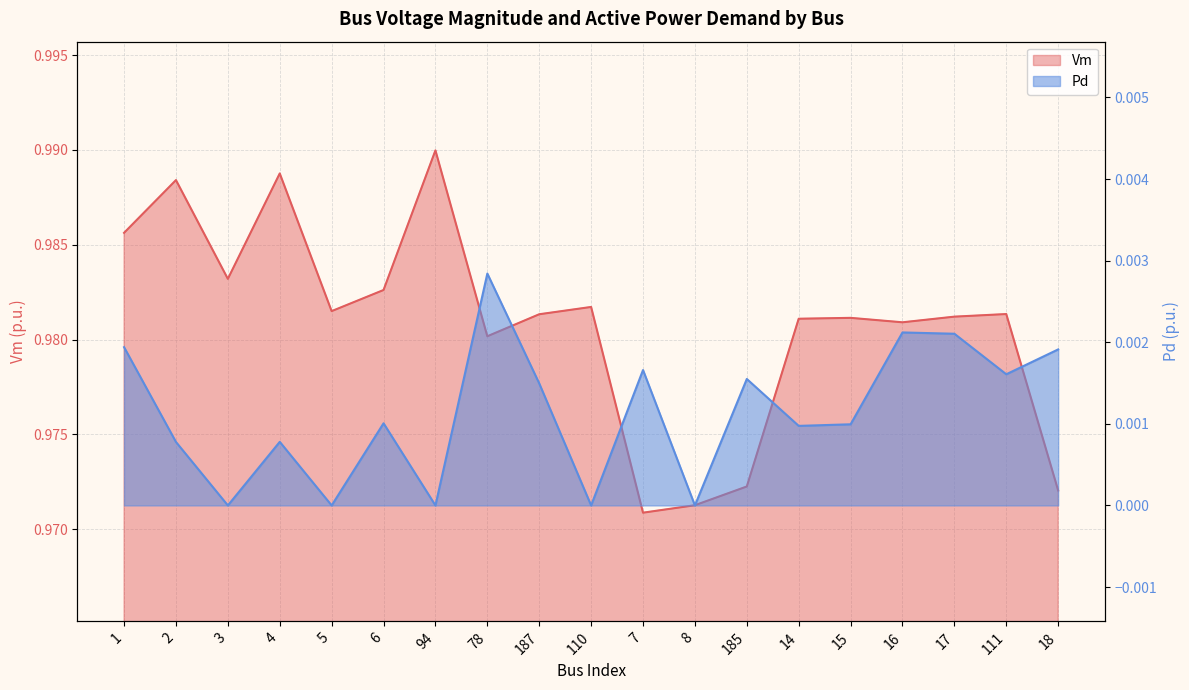

At which category does Pd reach its first local valley?

3